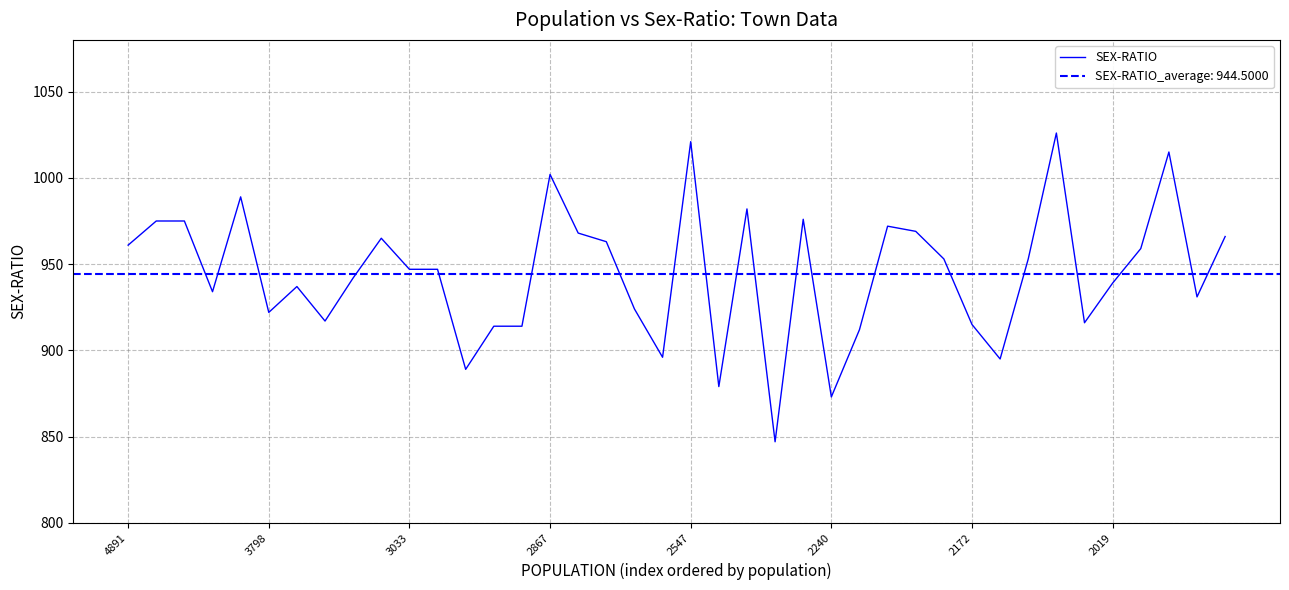

How many data points does each series have?

40